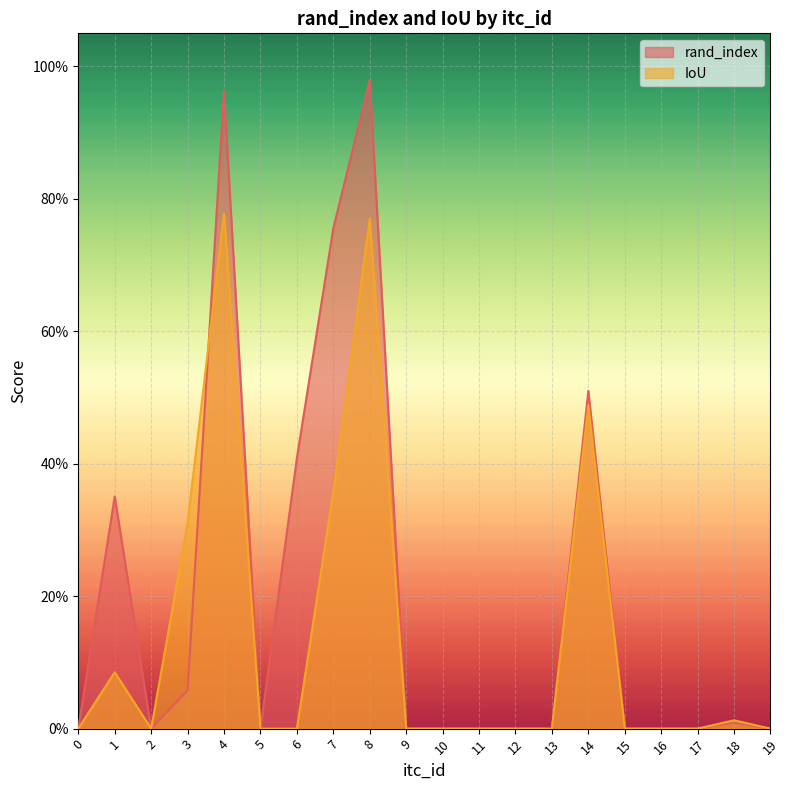

The value of IoU at 15 is 0.0. True or false?

True